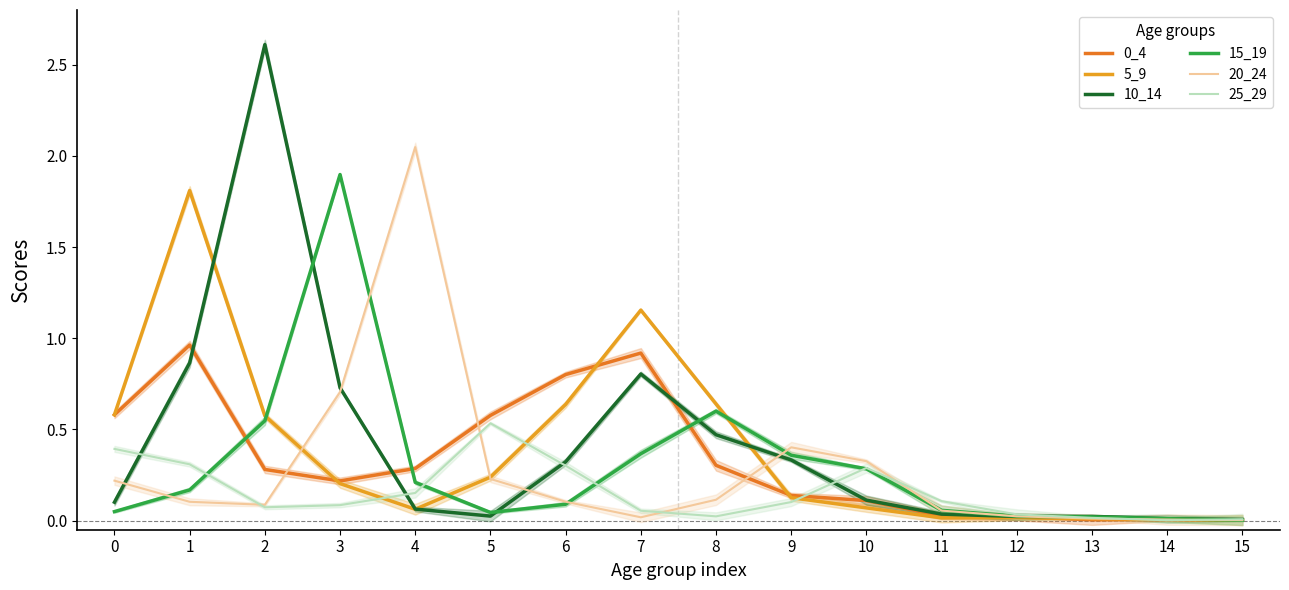

What is the value of the 25_29 point at the 8th from the left?

0.1